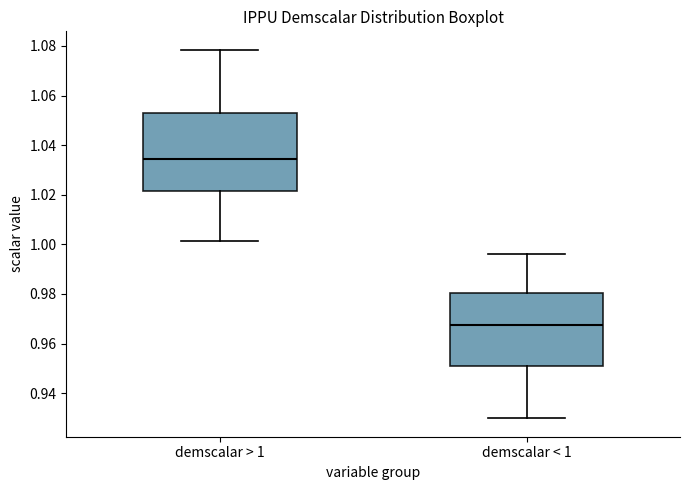

Reading left to right, read every box against the y-axis: the position of its median line, the range the box covers, and the ends of its whiskers. The values are not printed on the chart, so give them approximately, as read against the axis.

demscalar > 1: median 1.034, box 1.022 to 1.054, whiskers 1.002 to 1.078
demscalar < 1: median 0.968, box 0.950 to 0.980, whiskers 0.930 to 0.996